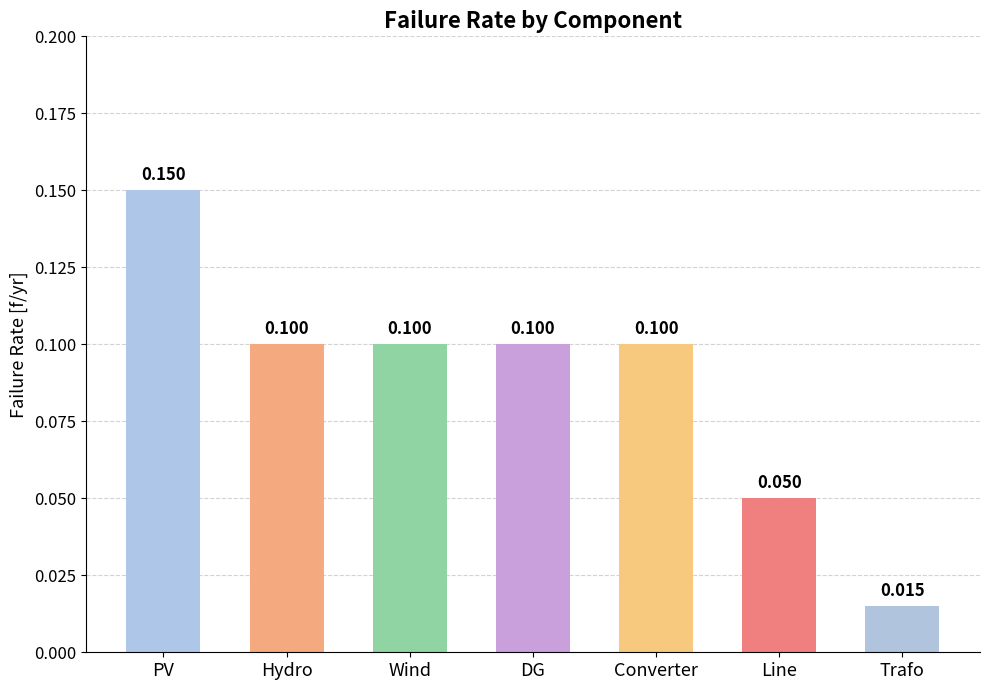

Between Line and DG, which is larger?

DG